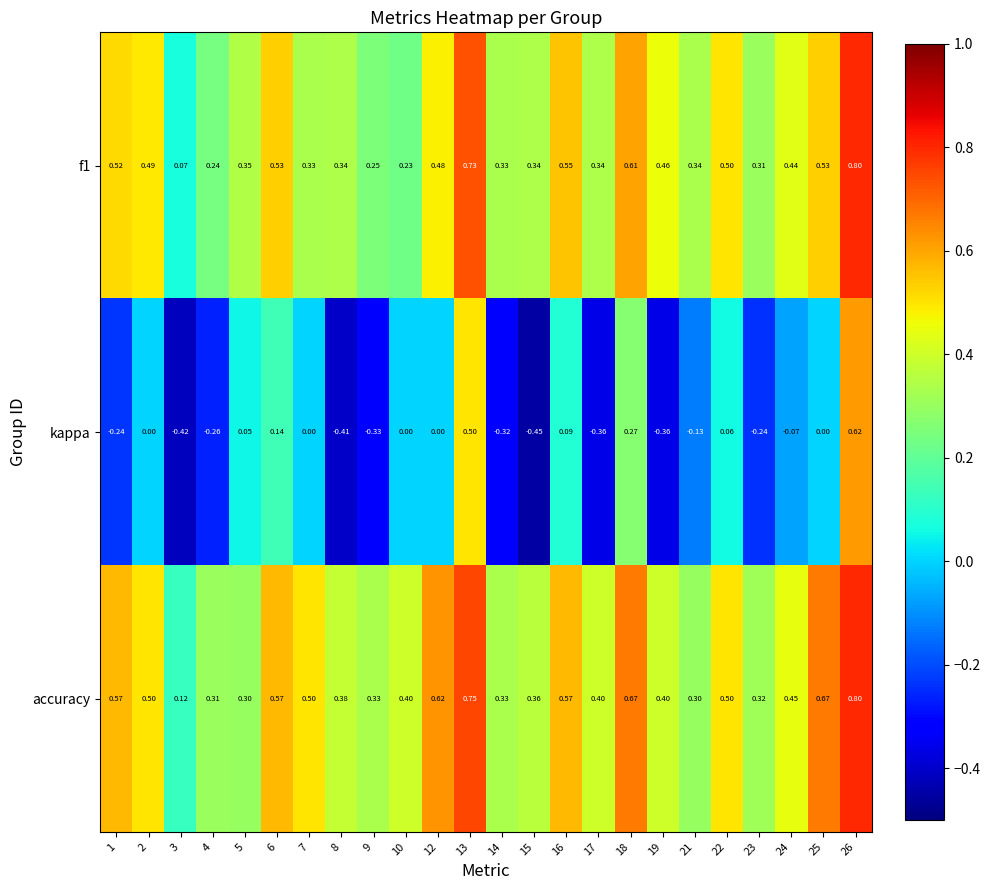

Which series has the largest range (max minus min)?

kappa